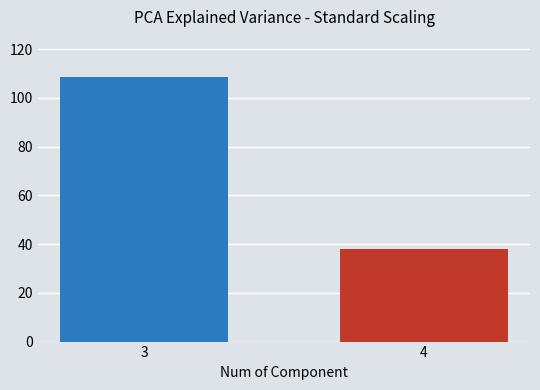

Reading left to right, extract all data points from this chart.

108.7	37.9